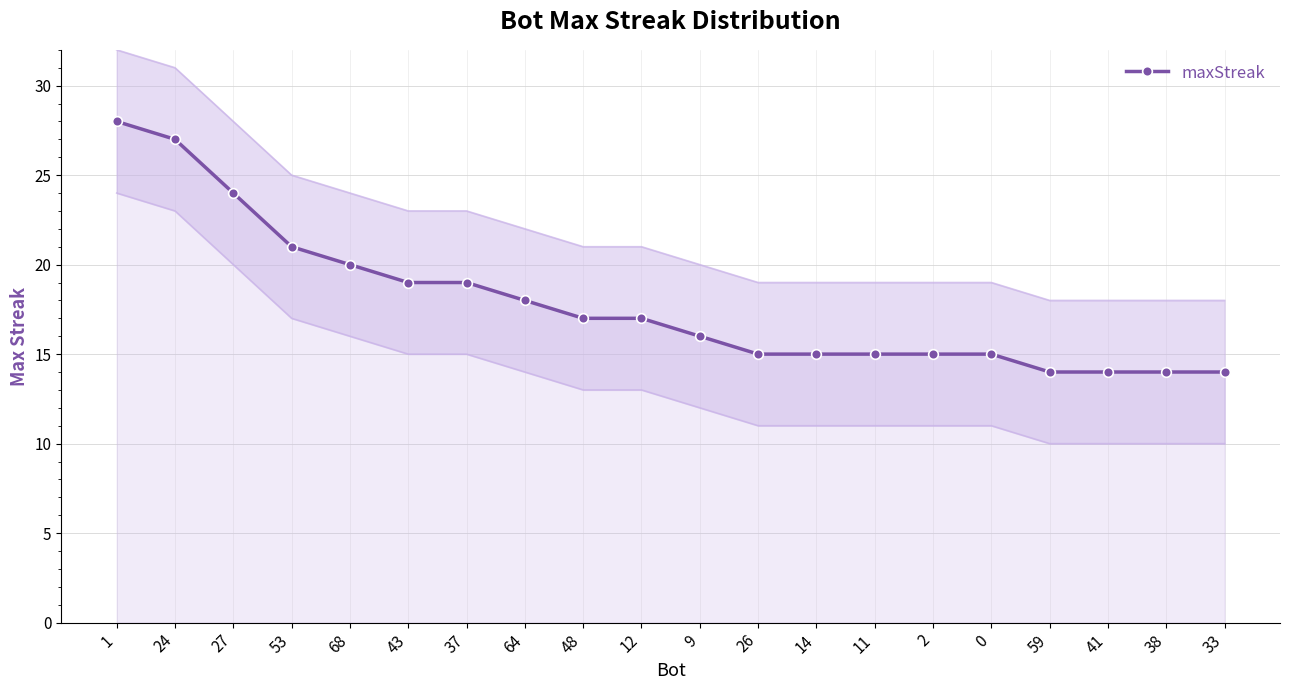

Reading right to left, extract all data points from this chart.

14	14	14	14	15	15	15	15	15	16	17	17	18	19	19	20	21	24	27	28